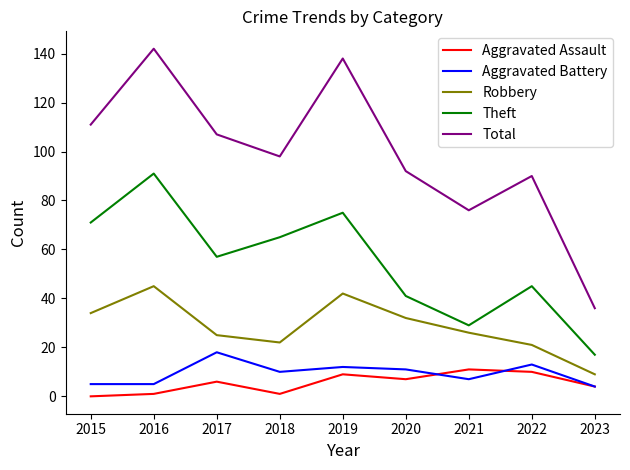

Read the Aggravated Assault value at 2021.

11